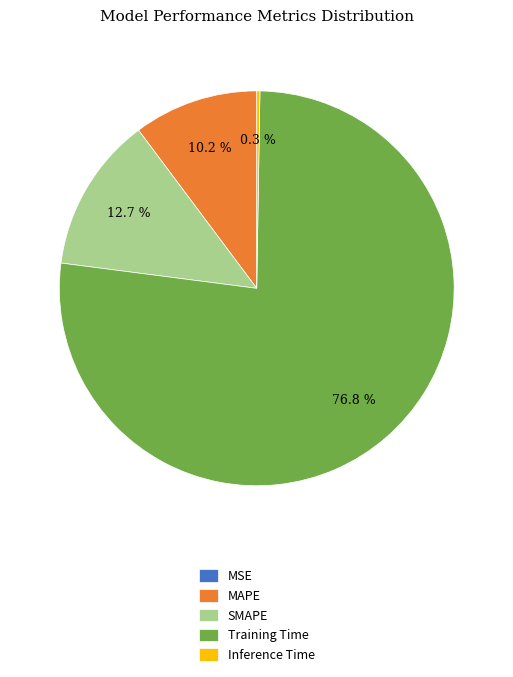

Which category accounts for the majority?

Training Time